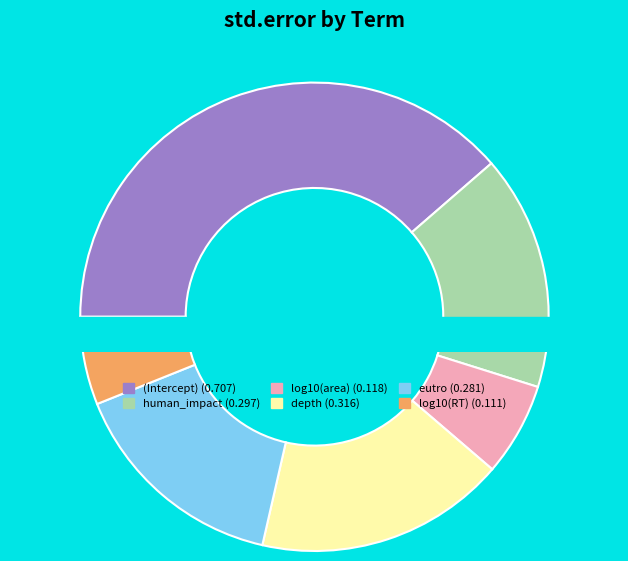

Between human_impact and depth, which is larger?

depth